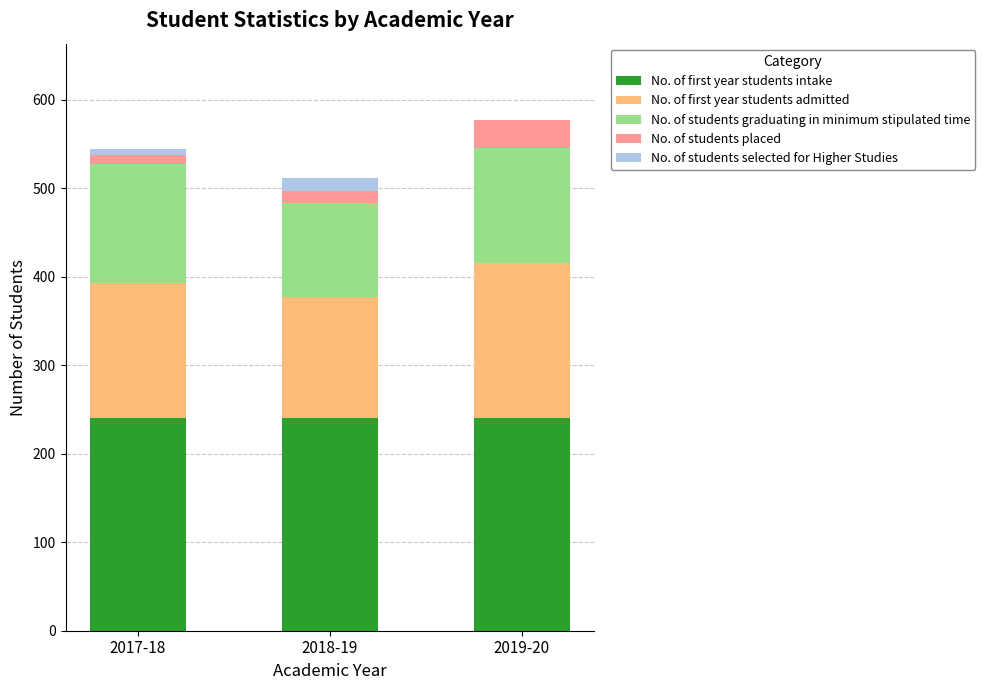

Reading left to right, list the values for the No. of first year students intake series.

2017-18=240	2018-19=240	2019-20=240